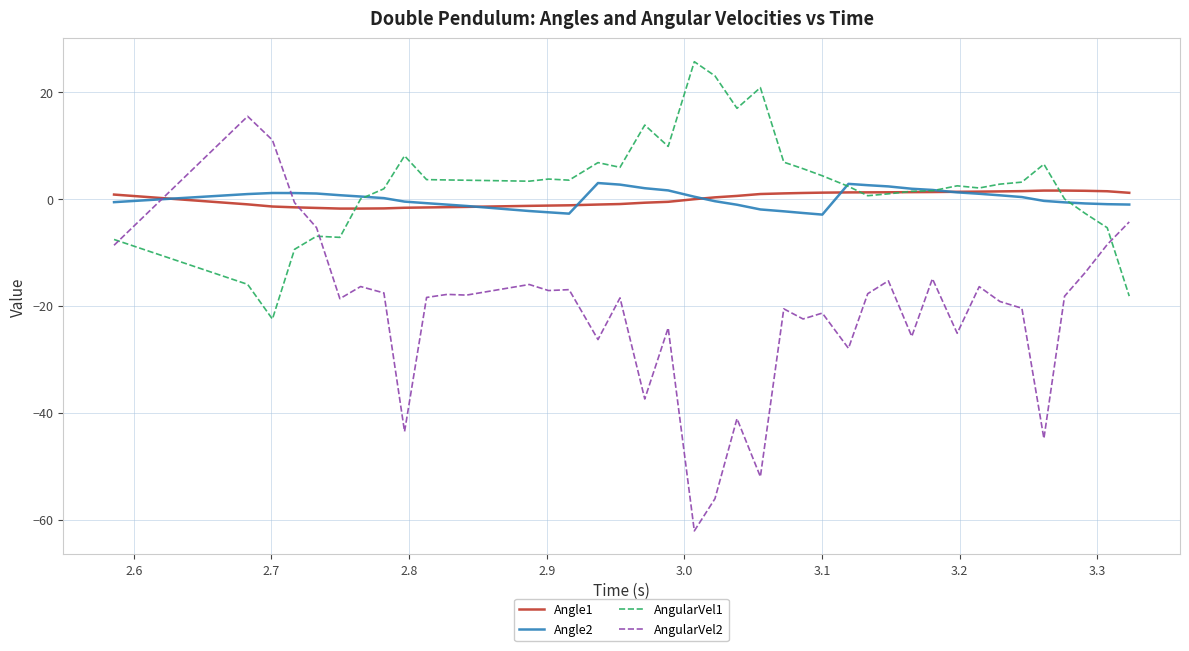

Which series has the largest range (max minus min)?

AngularVel2